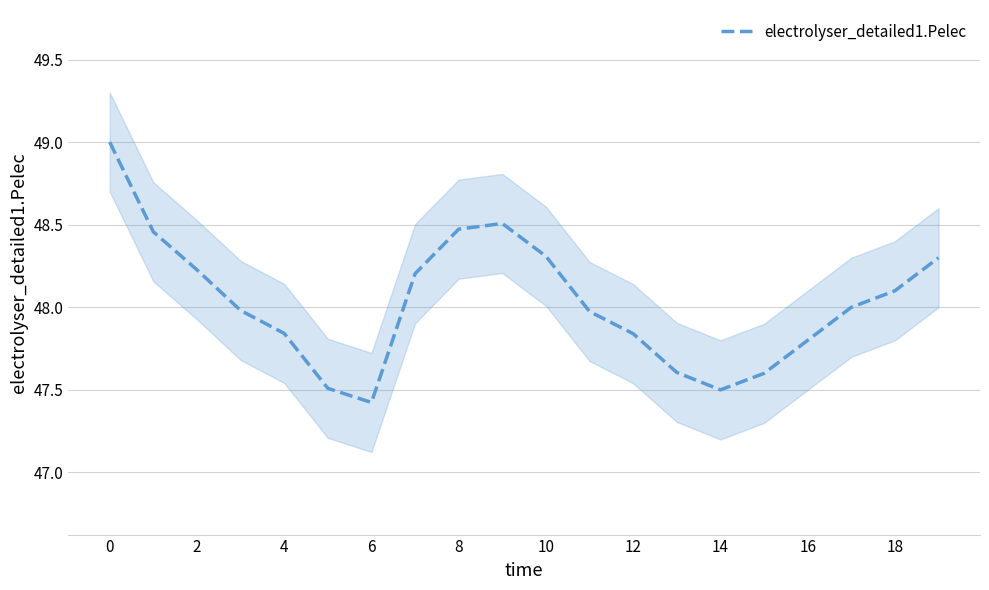

True or false: electrolyser_detailed1.Pelec has a value of 65.0 at 0.

False